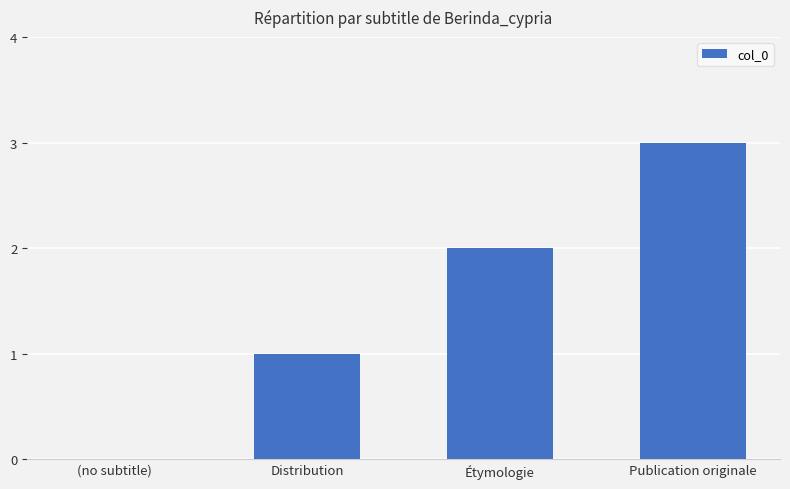

Are the bars horizontal?

No